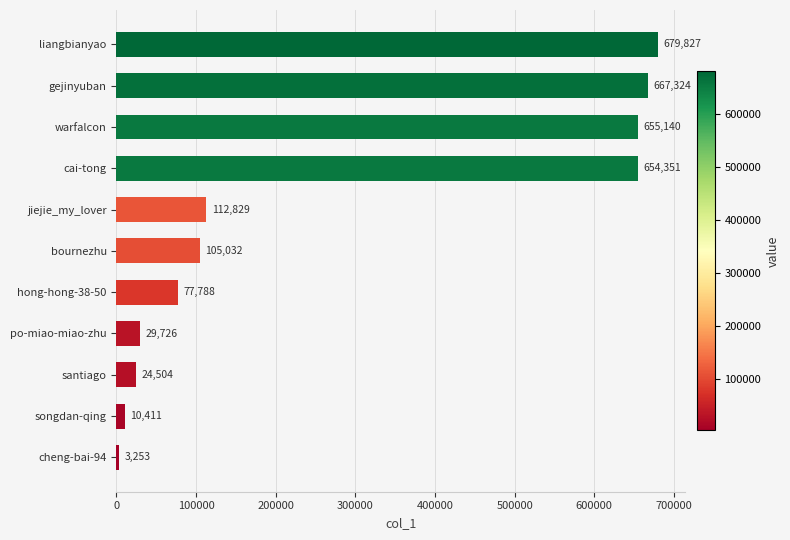

At which category does the chart reach its peak across all series?

liangbianyao